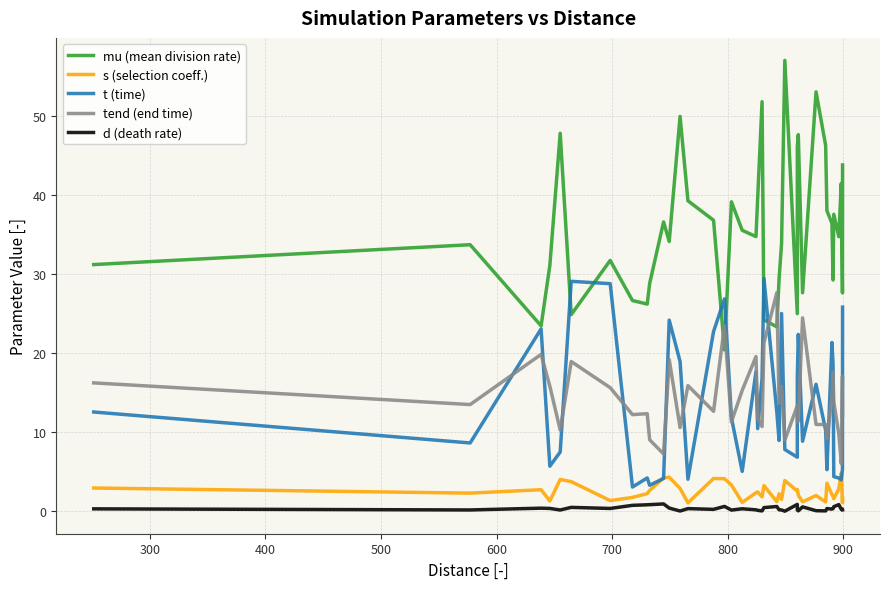

True or false: d (death rate) and t (time) cross at least once.

False